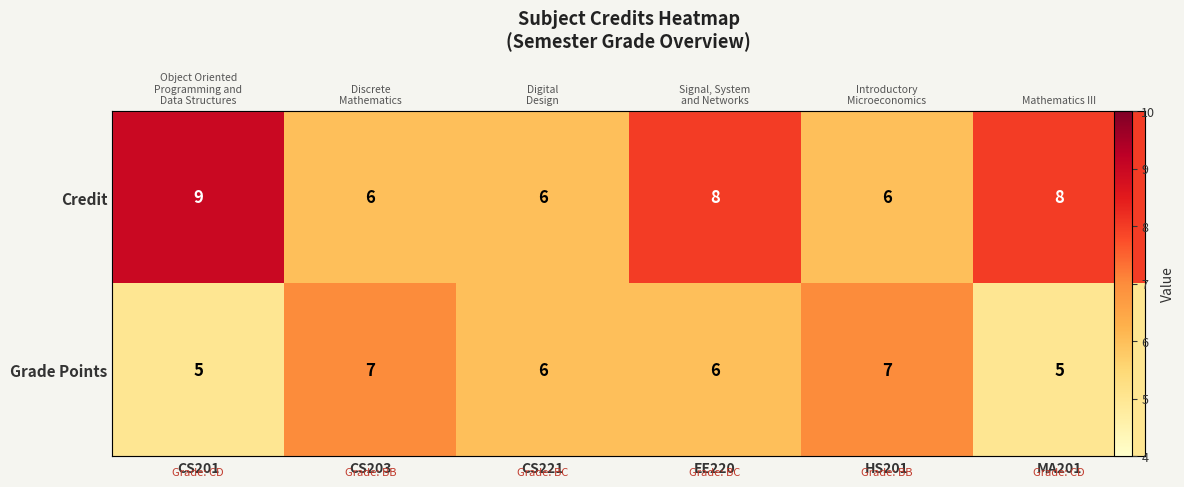

What is the difference between the maximum and minimum values in the Credit series?

3